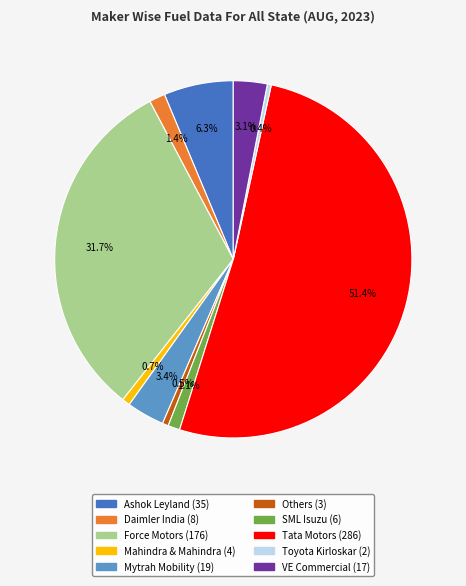

Does any single category account for the majority?

Yes